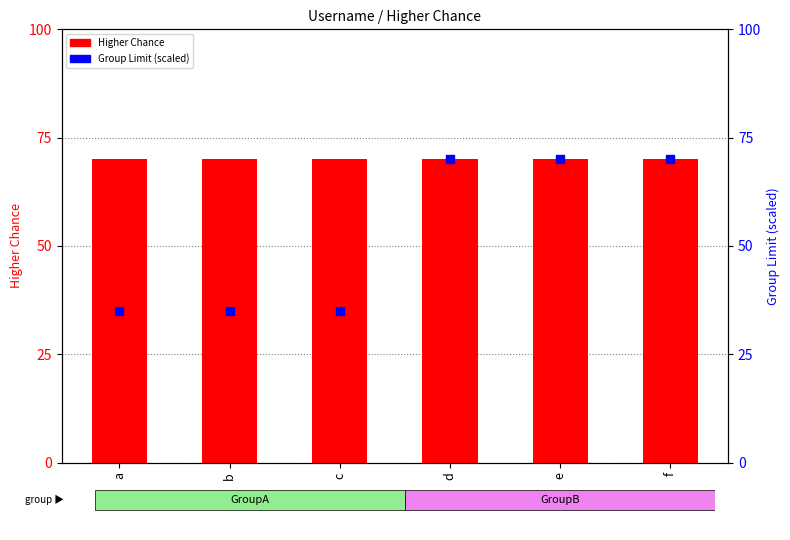

Which series has the largest total across all categories?

Higher Chance